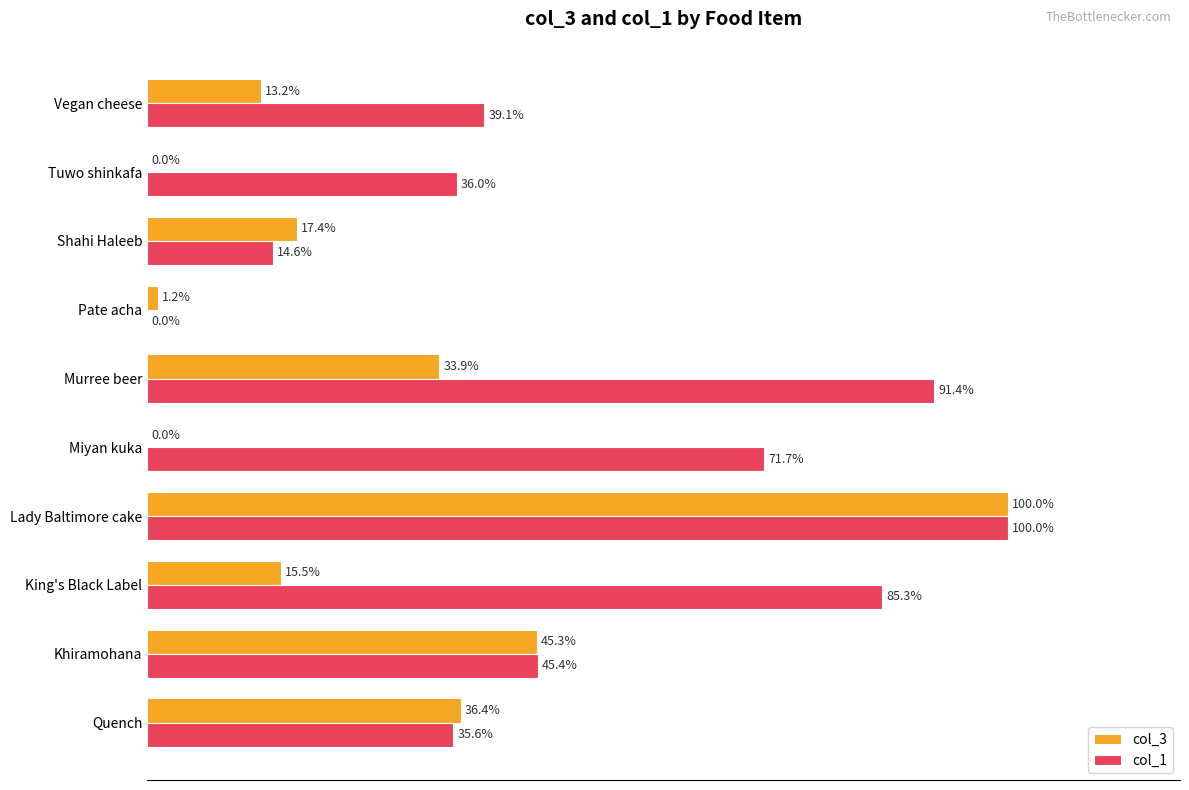

At which category is the sum across all series the highest?

Lady Baltimore cake